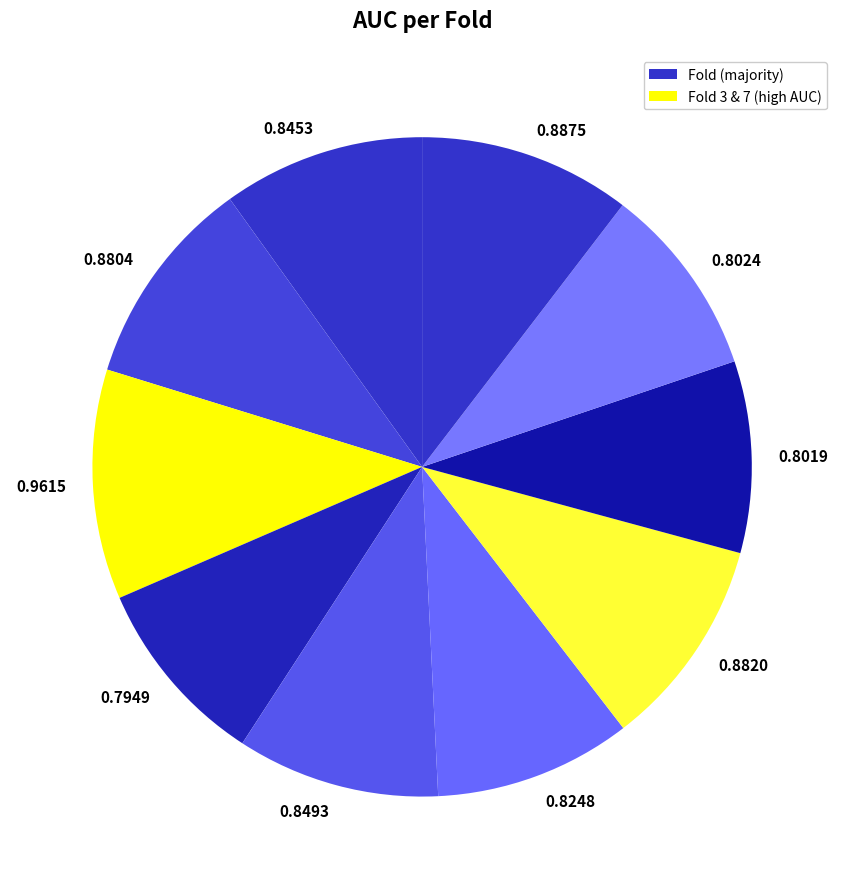

Which has a higher value, 0.8248 or 0.8820?

0.8820